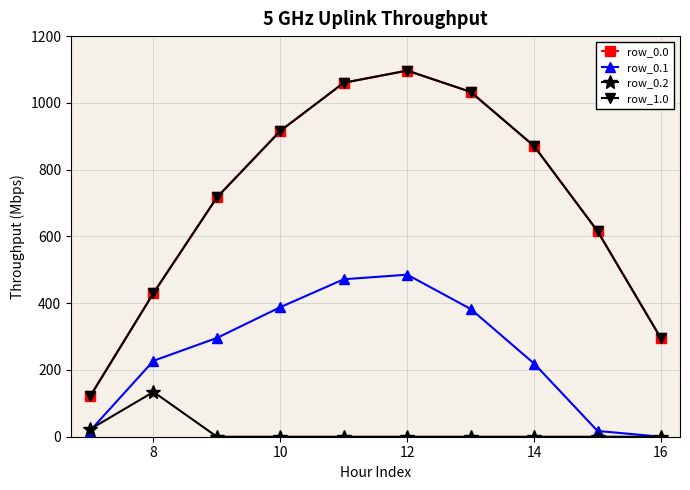

How many values in the row_0.1 series exceed 295?

5